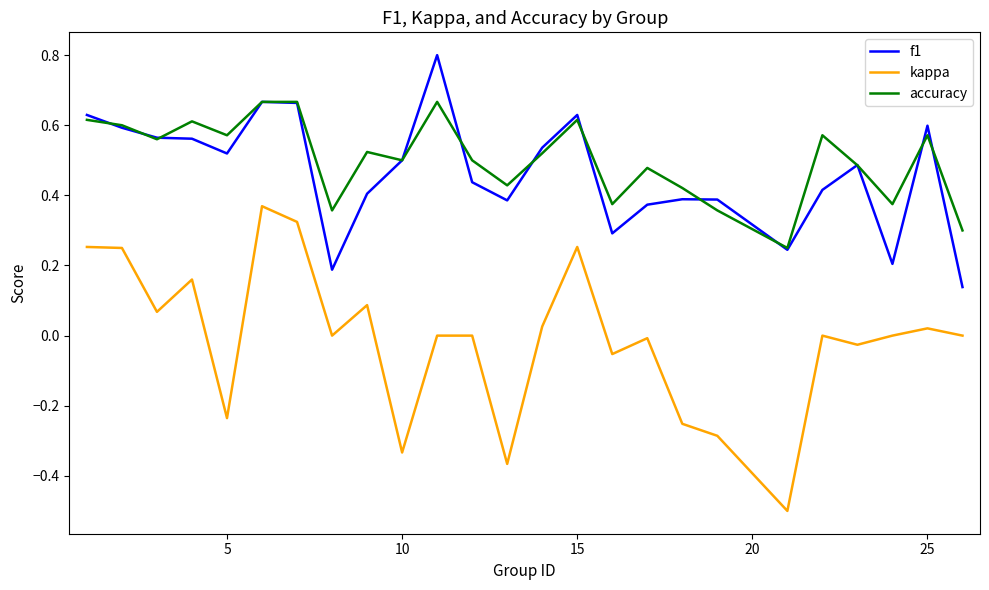

What is the maximum value shown in the chart?

0.8